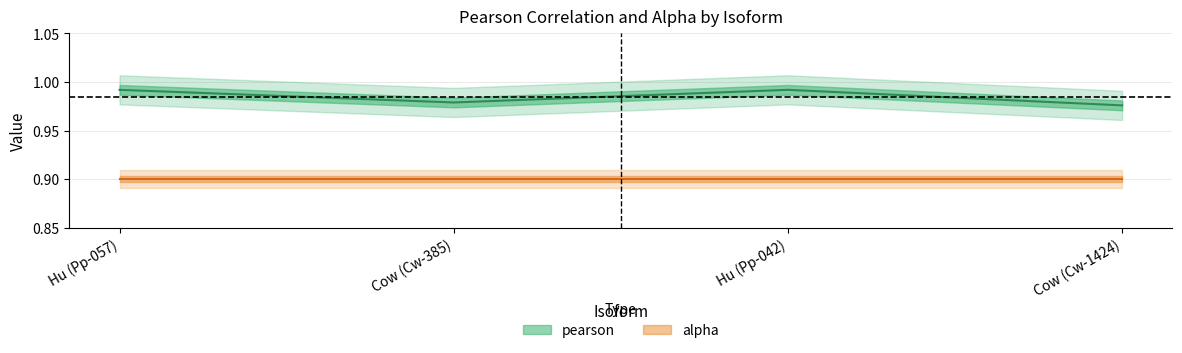

What is the label of the 2nd point from the left?

Cow (Cw-385)